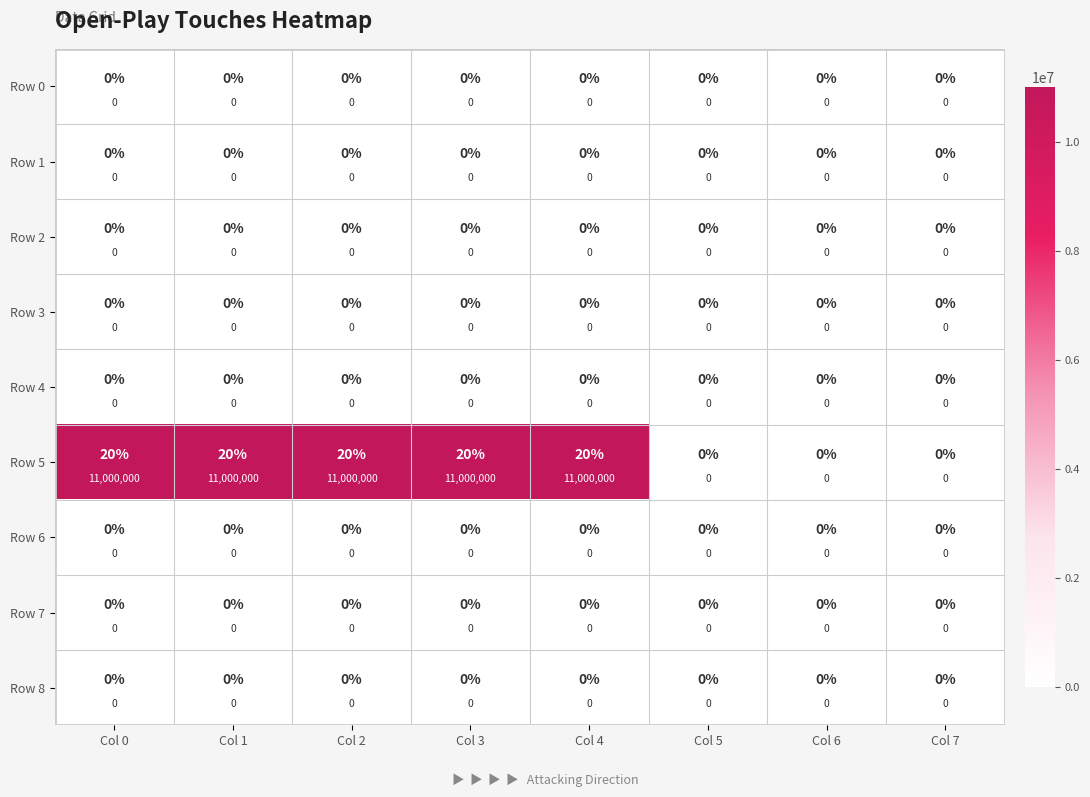

At how many categories does at least one series exceed 946450?

5